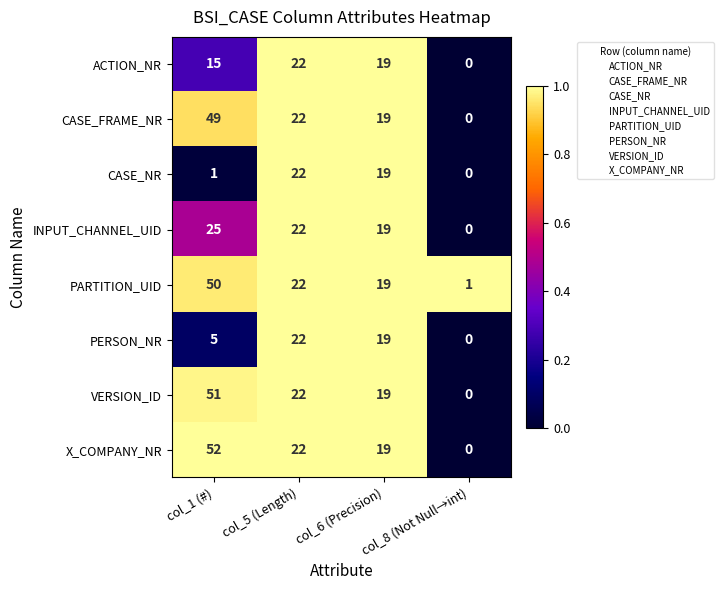

How many data points in PERSON_NR are less than 19?

2